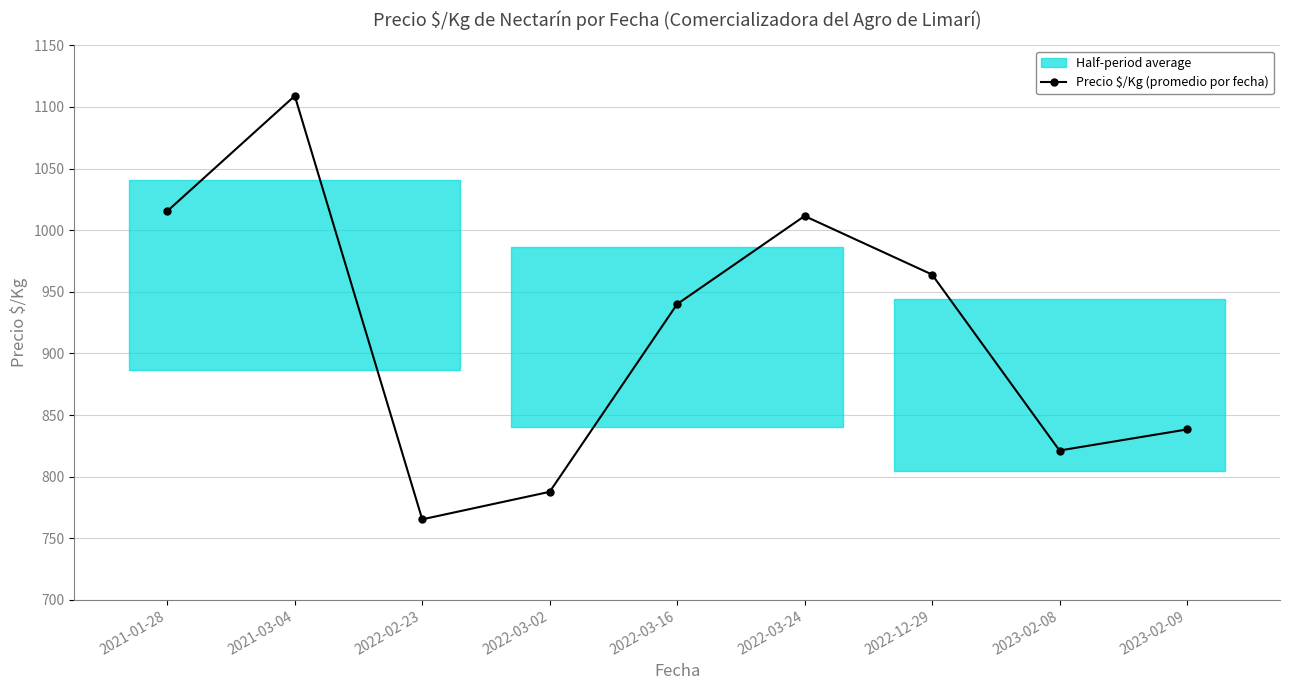

What is the ratio of the value at 2021-01-28 to the value at 2021-03-04?

0.9